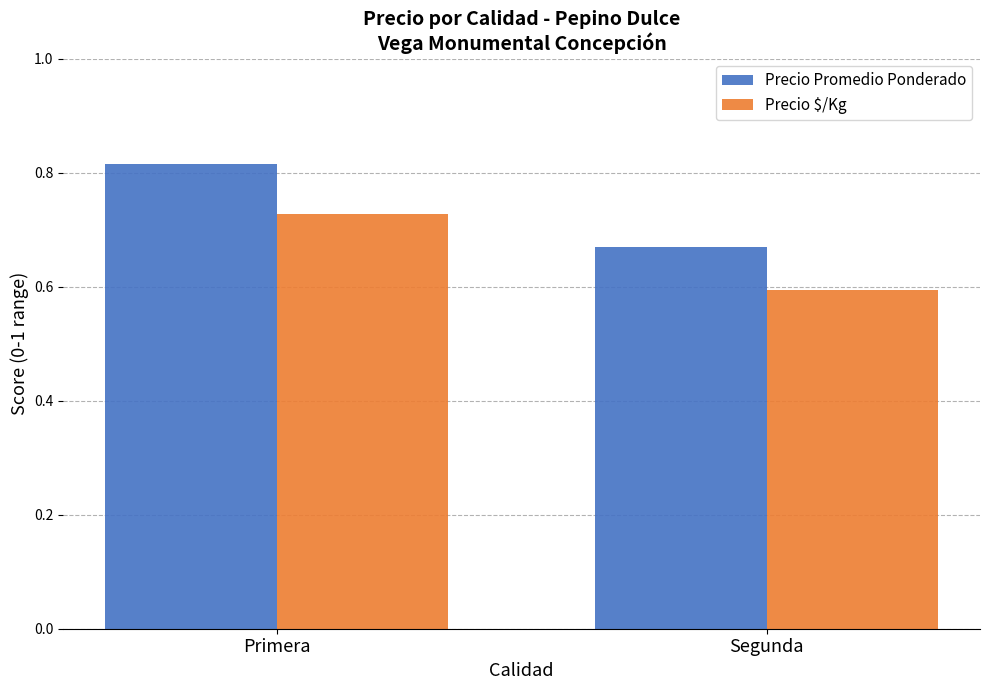

Rank the series by their maximum value, from highest to lowest.

Precio Promedio Ponderado, Precio $/Kg